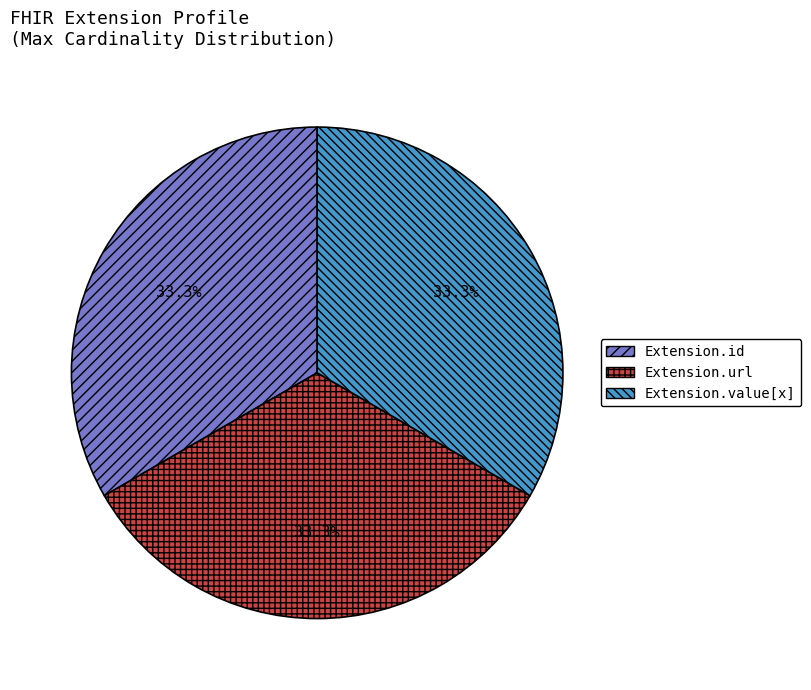

Count the number of slices in the pie.

3